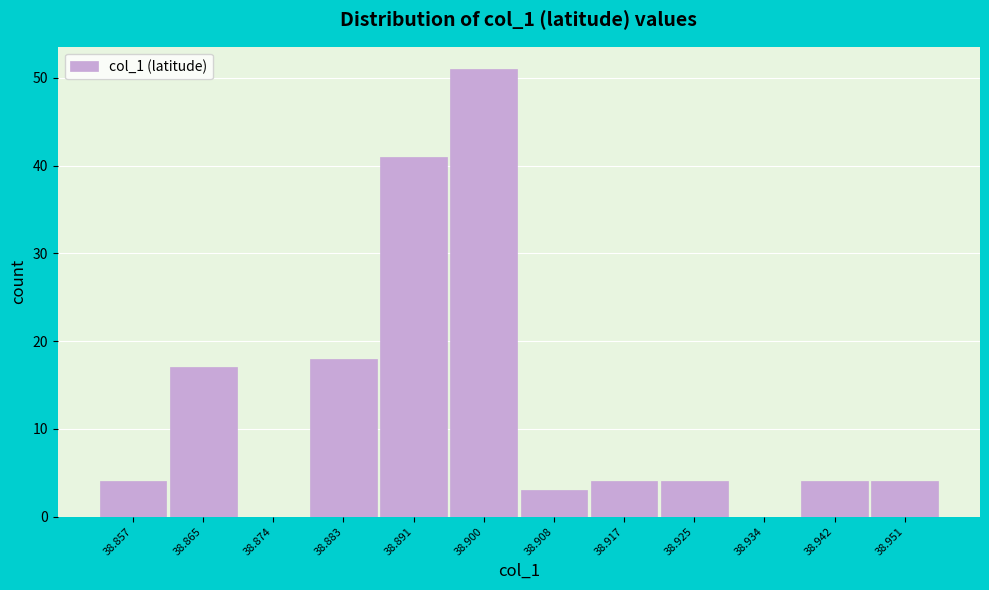

Reading left to right, transcribe all the data shown in this chart.

38.857=4	38.865=17	38.874=0	38.883=18	38.891=41	38.900=51	38.908=3	38.917=4	38.925=4	38.934=0	38.942=4	38.951=4